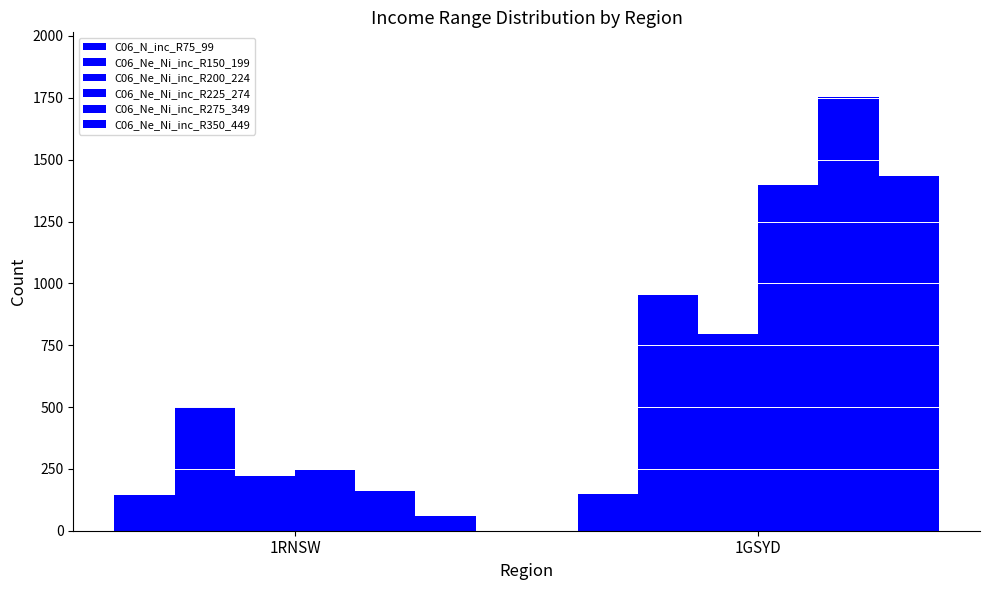

Are the bars grouped side by side (vs. stacked)?

Yes